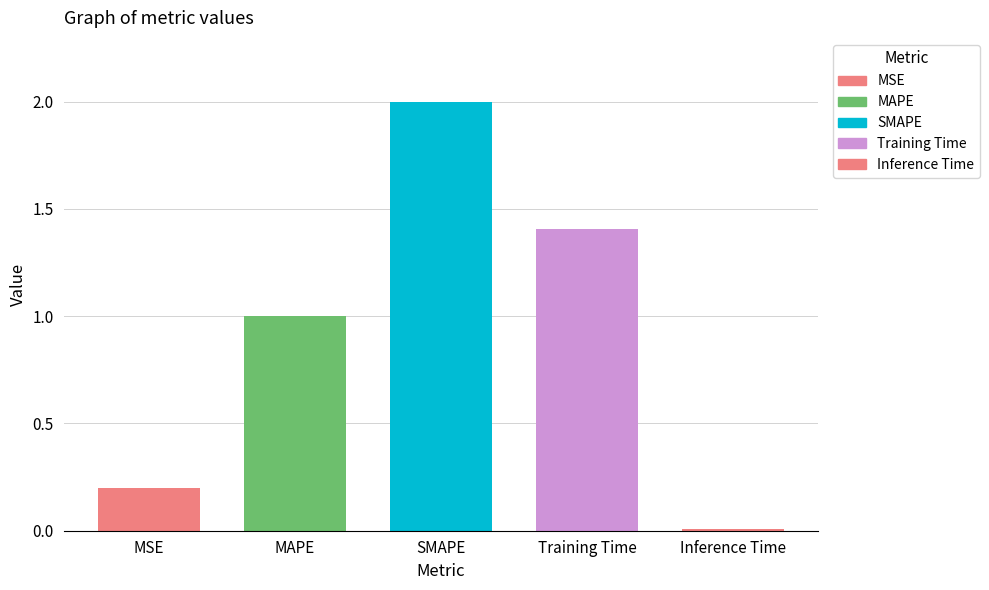

Where is the data nearest to the value 1?

MAPE